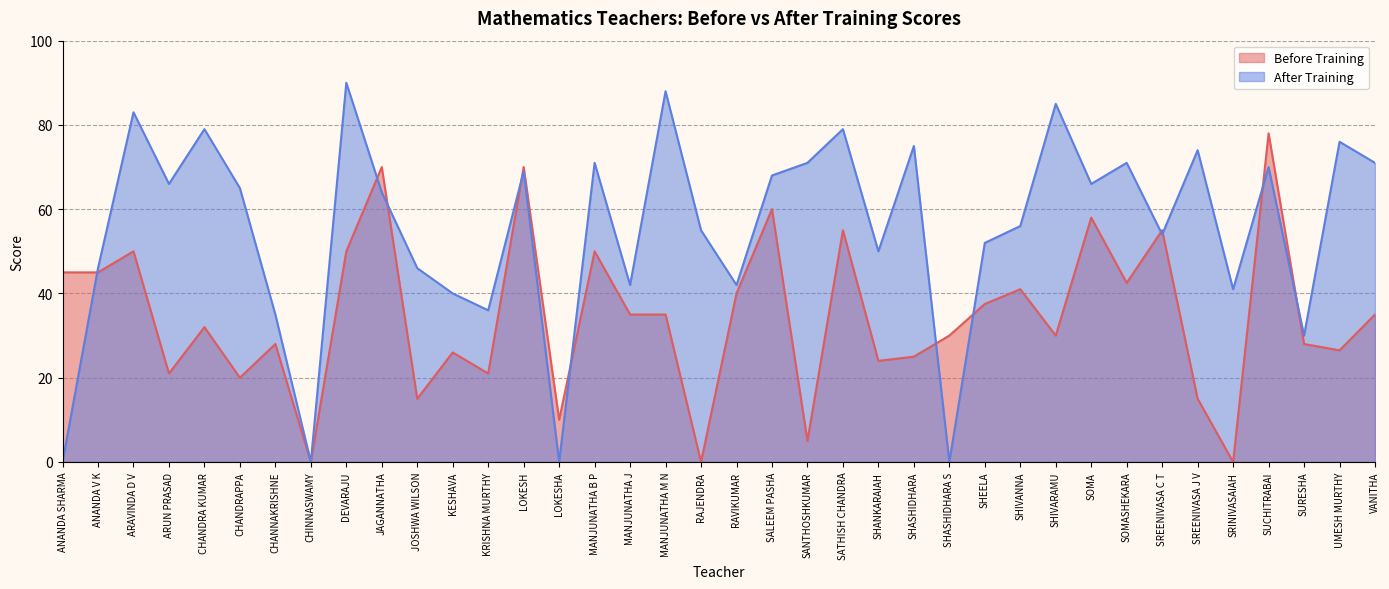

At which category does the chart reach its minimum across all series?

CHINNASWAMY